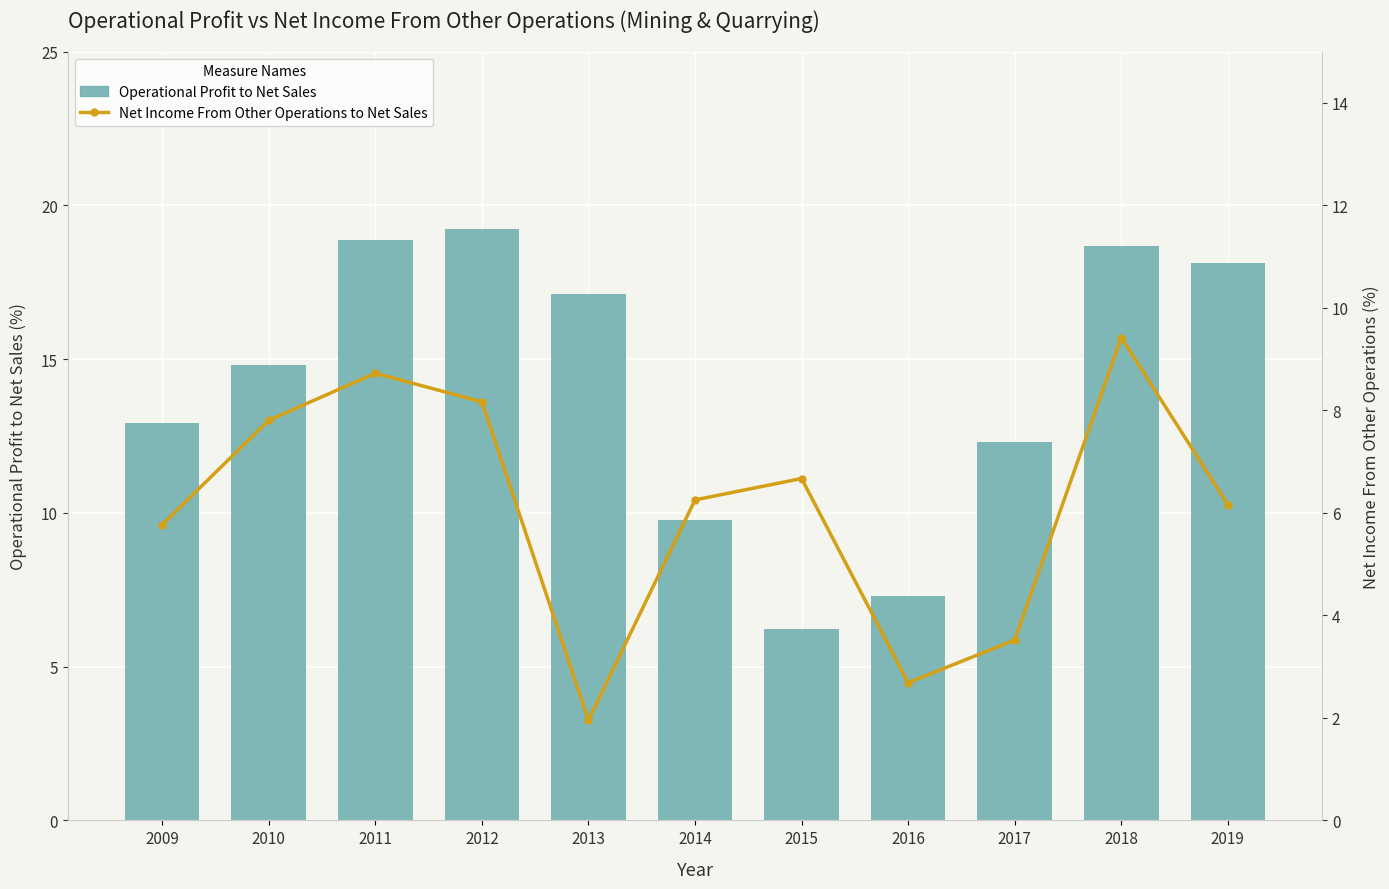

How many categories are shown in the chart?

11